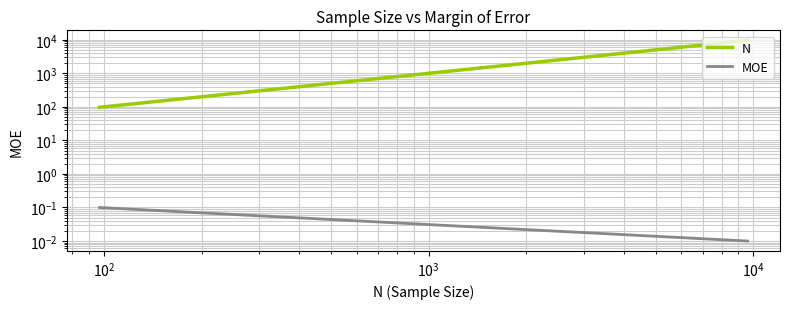

True or false: MOE and N cross at least once.

False